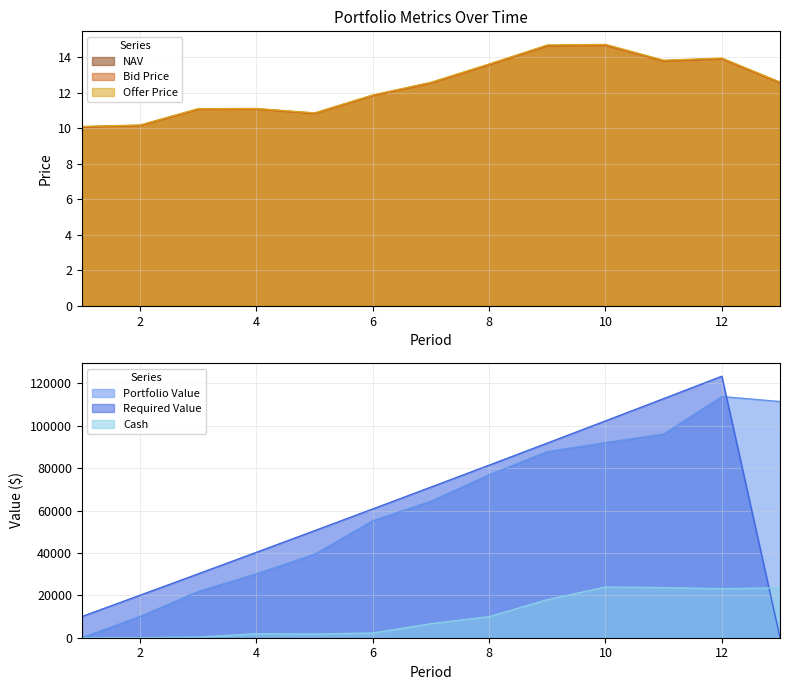

Between 7 and 9, which is larger?

9